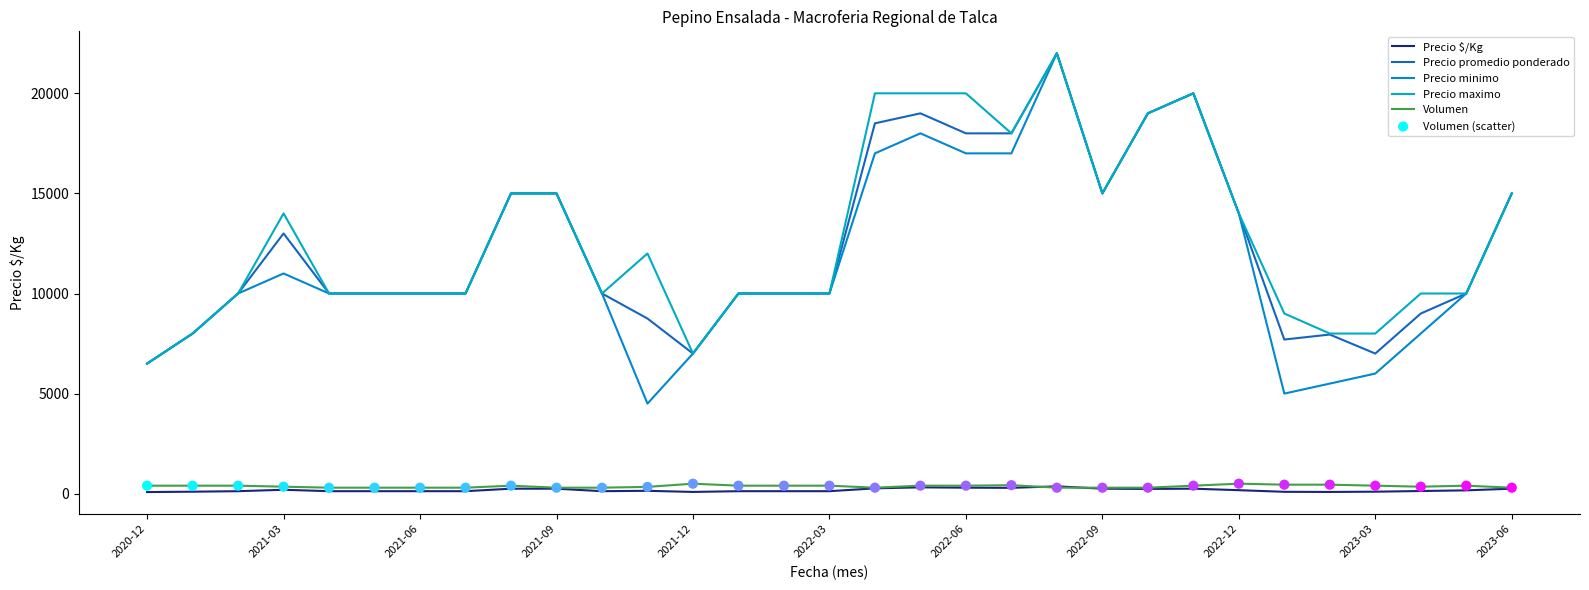

At which category is the sum across all series the highest?

20